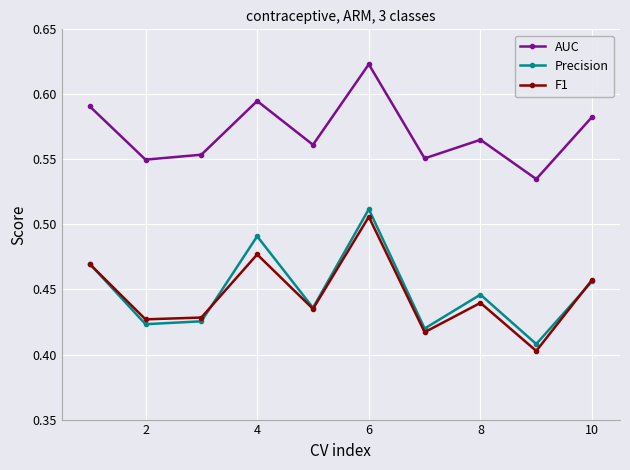

How many interior local peaks does the F1 series have?

3